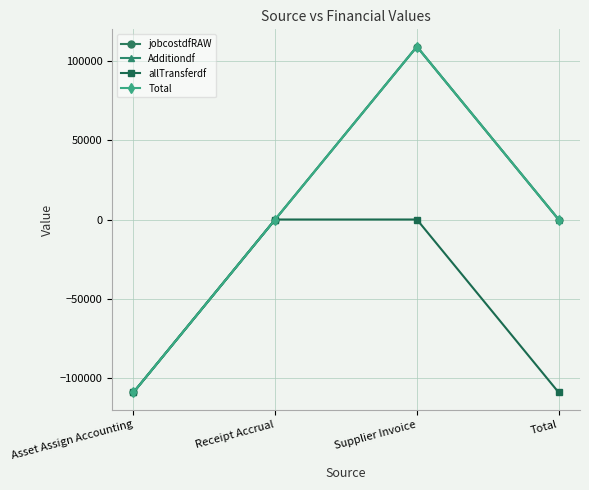

Does the chart have visible grid lines?

Yes